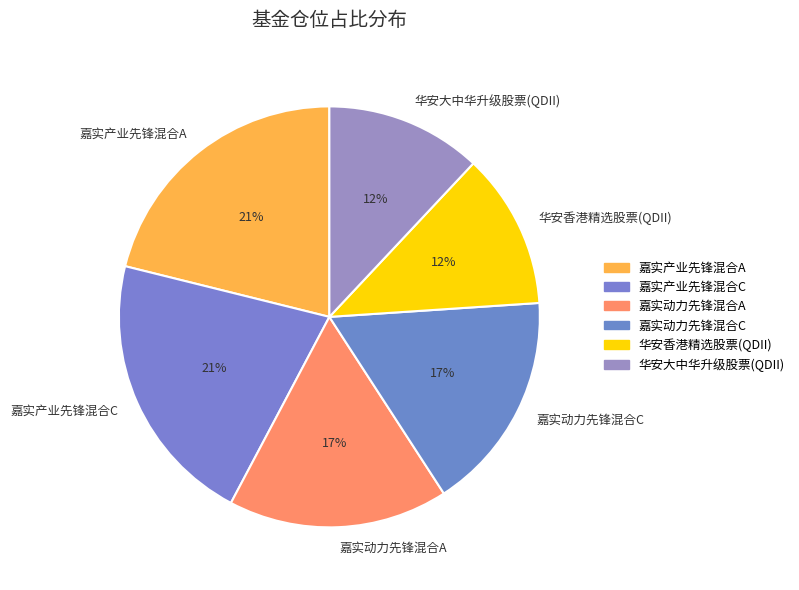

What percentage is the 华安香港精选股票(QDII) slice, to the nearest percent?

12%